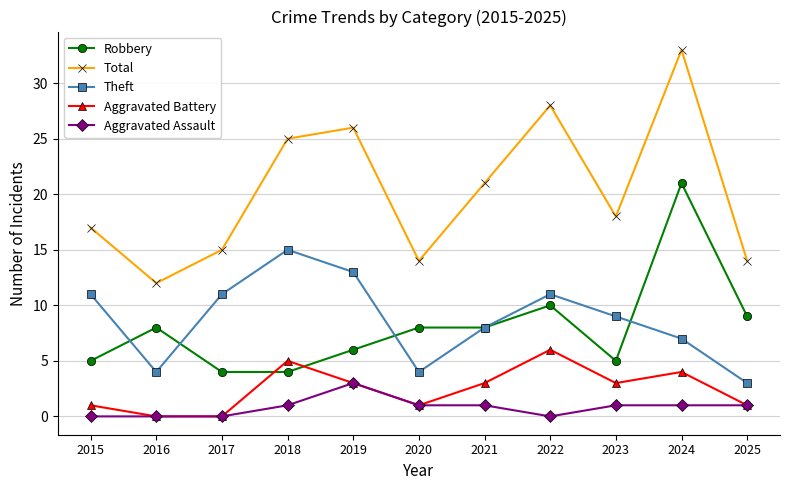

What is the value of the Aggravated Battery point at the 4th from the left?

5